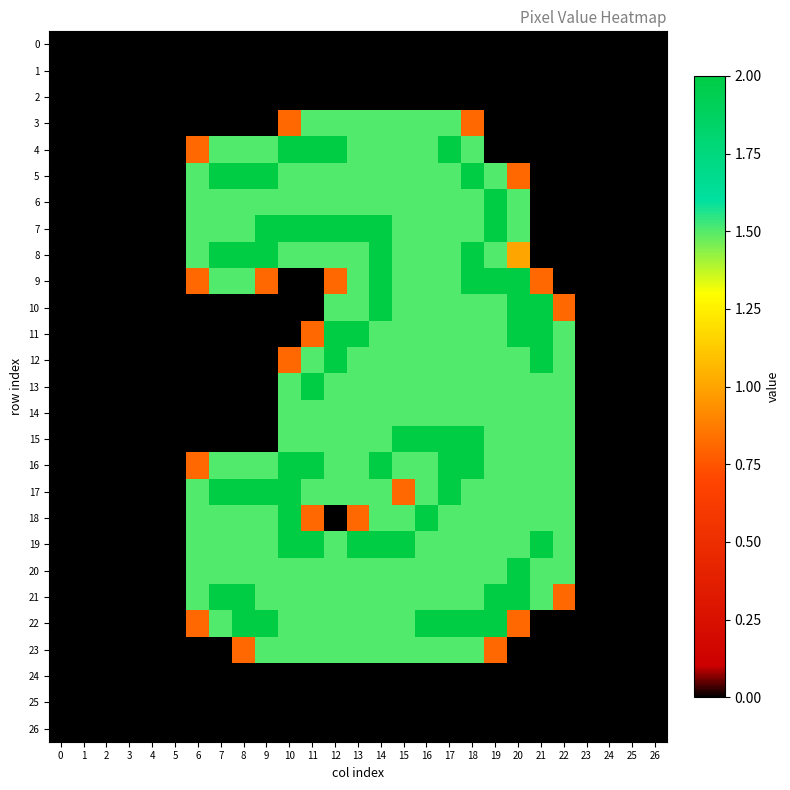

How many distinct data groups are displayed?

27